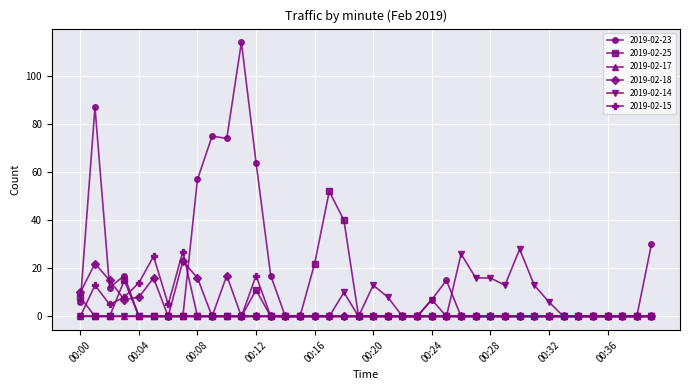

At how many categories does at least one series exceed 67?

4